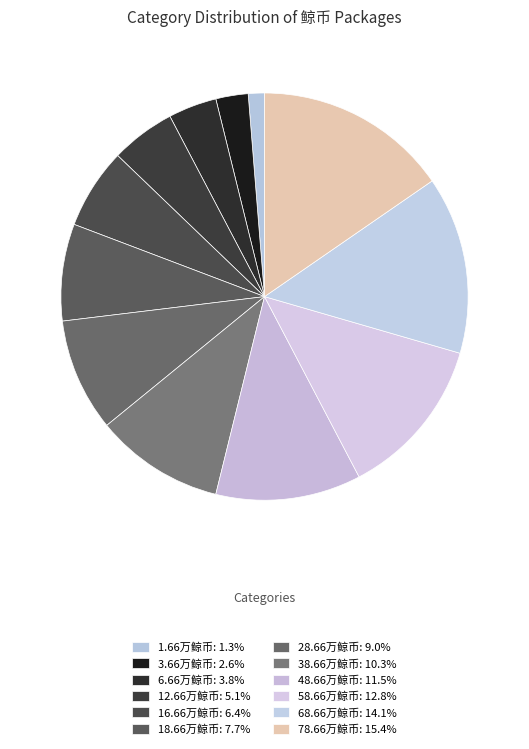

Which slice is the smallest?

1.66万鲸币